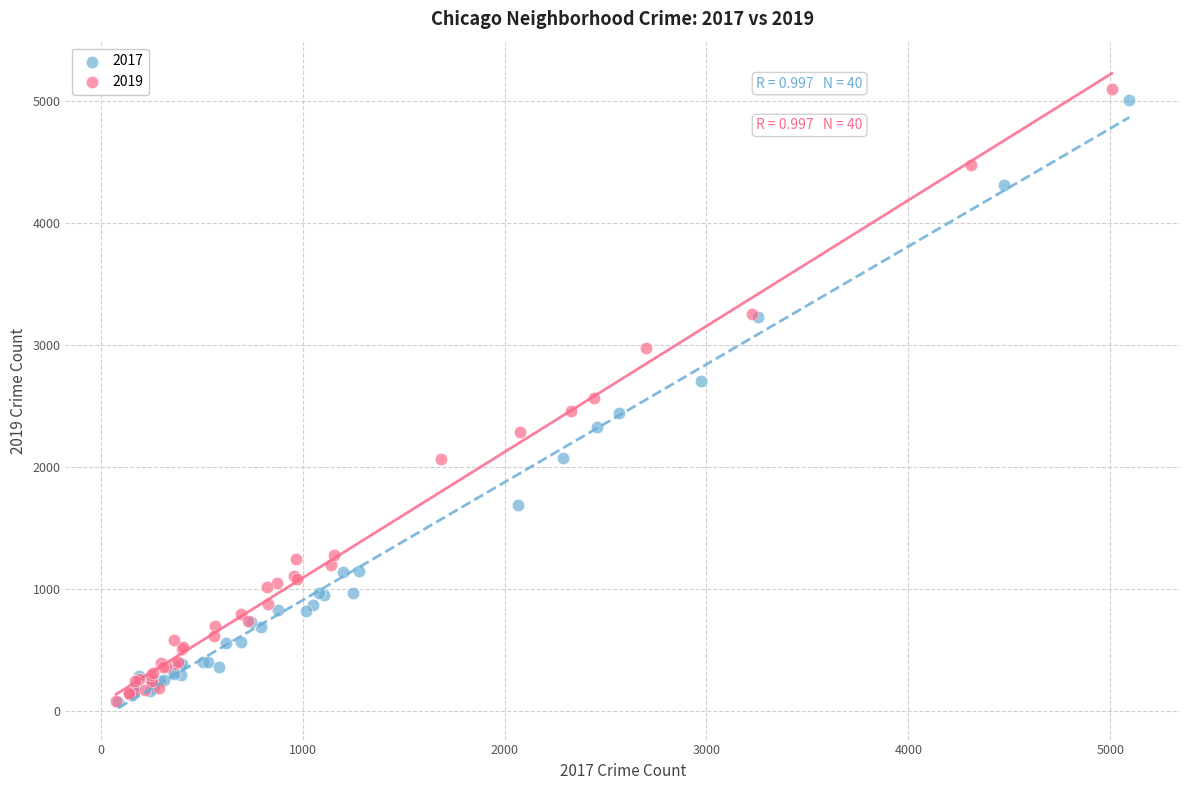

Which series has the largest Y range (max minus min)?

2019